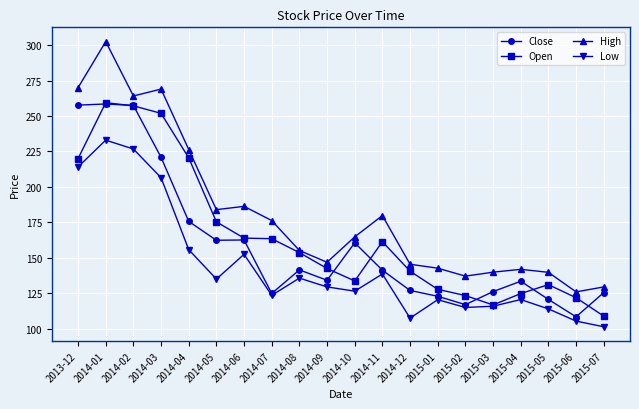

What is the difference between the highest and lowest values at 2014-11?

41.2